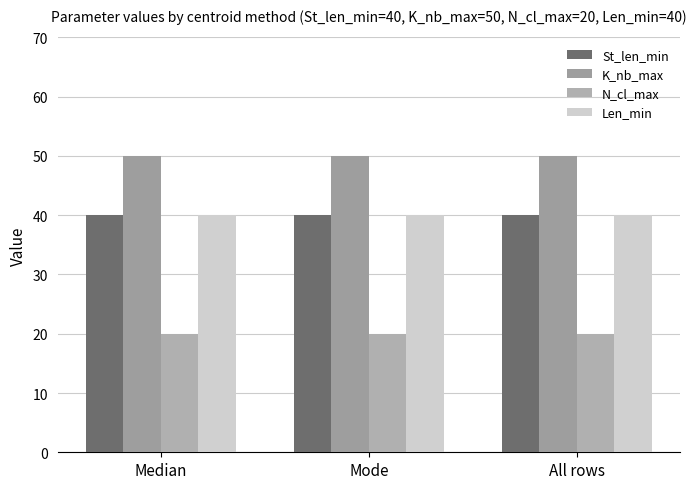

How many data points does each series have?

3